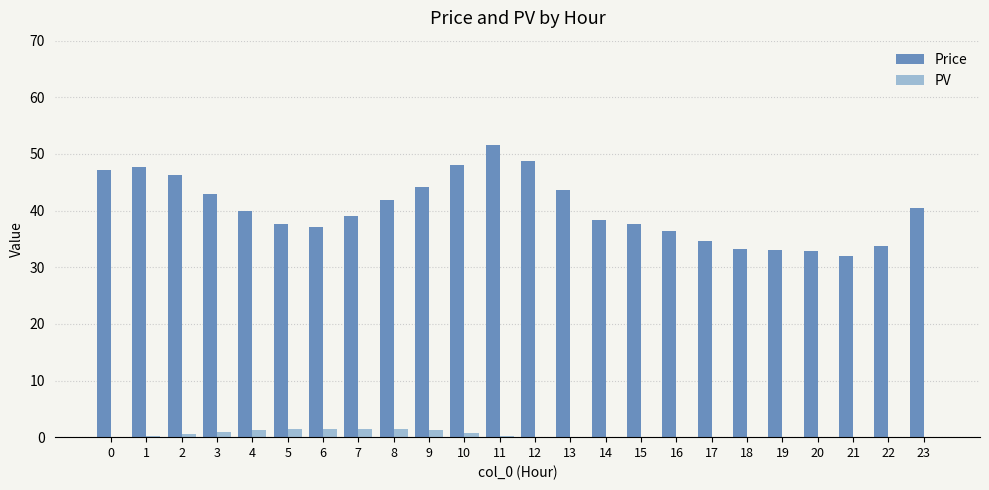

The value of Price at 3 is 43.0. True or false?

True